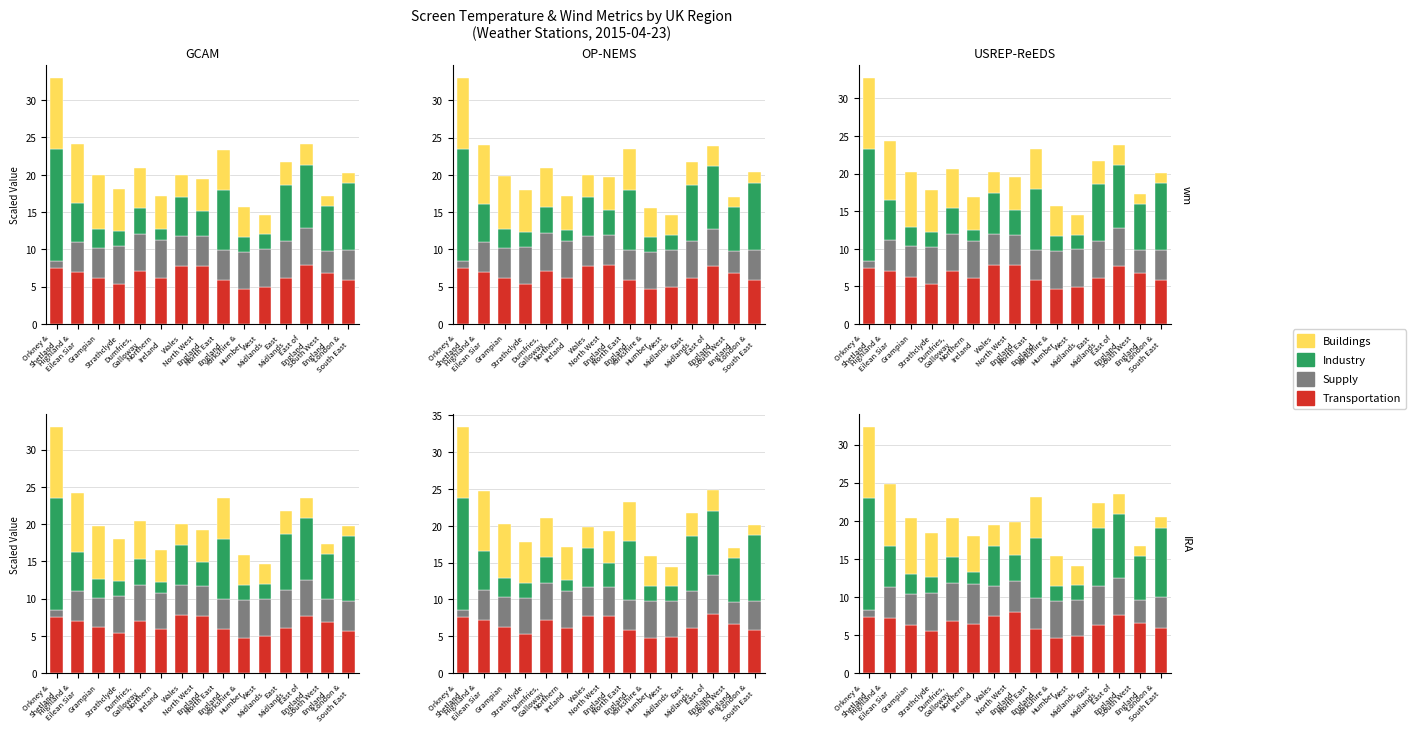

Which label corresponds to the largest value in the chart?

Orkney &
Shetland